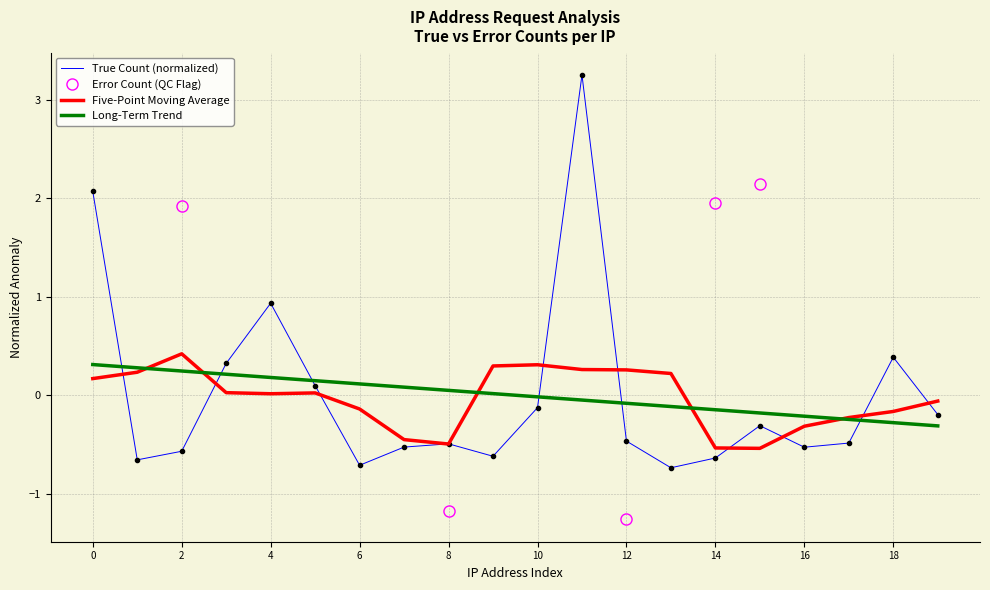

What is the highest value of the Long-Term Trend series?

0.3